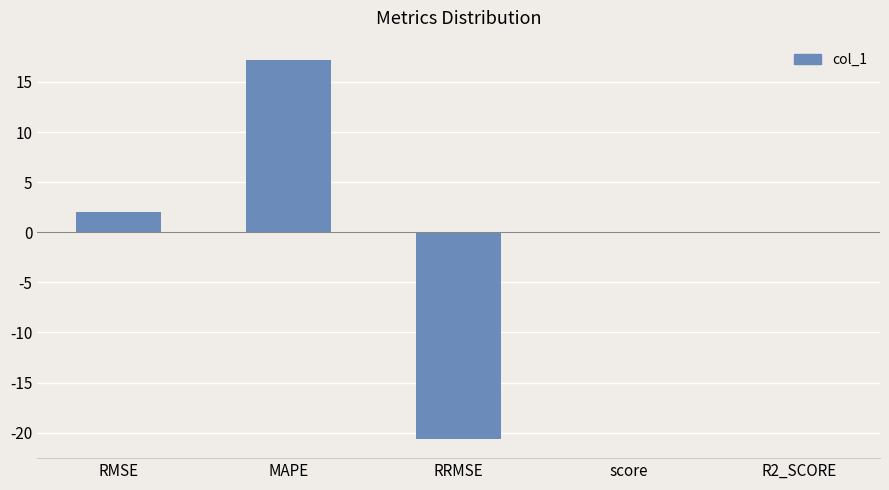

Between RMSE and RRMSE, which is larger?

RMSE